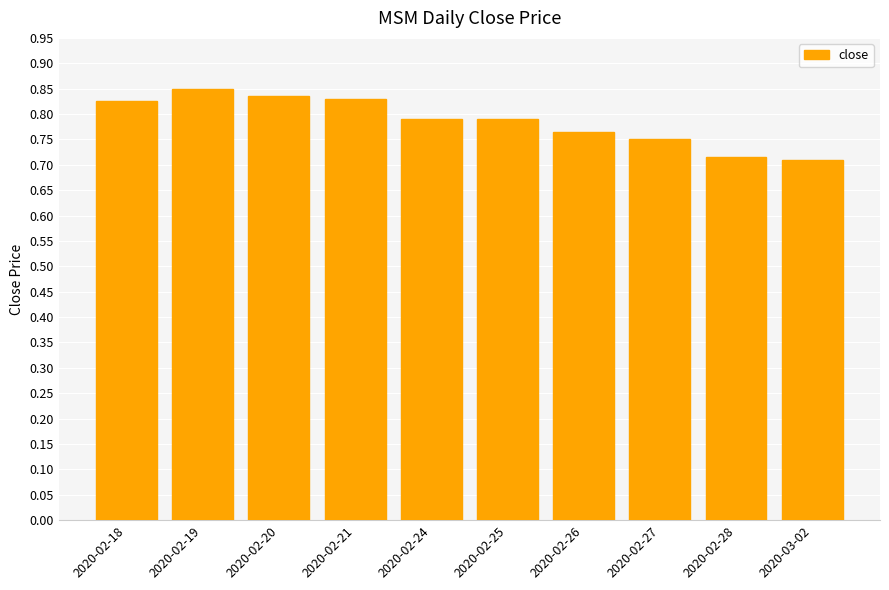

The value at 2020-03-02 is 1.1. True or false?

False